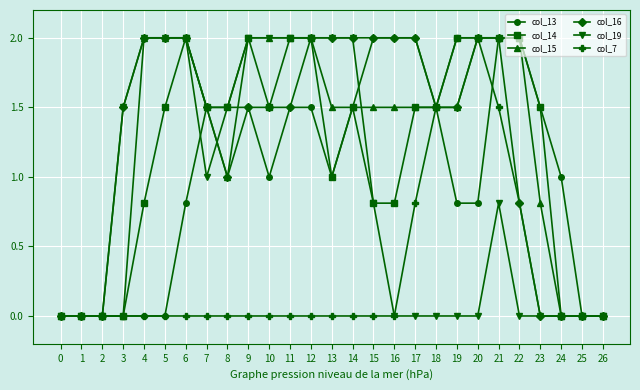

What is the maximum value for col_15?

2.0